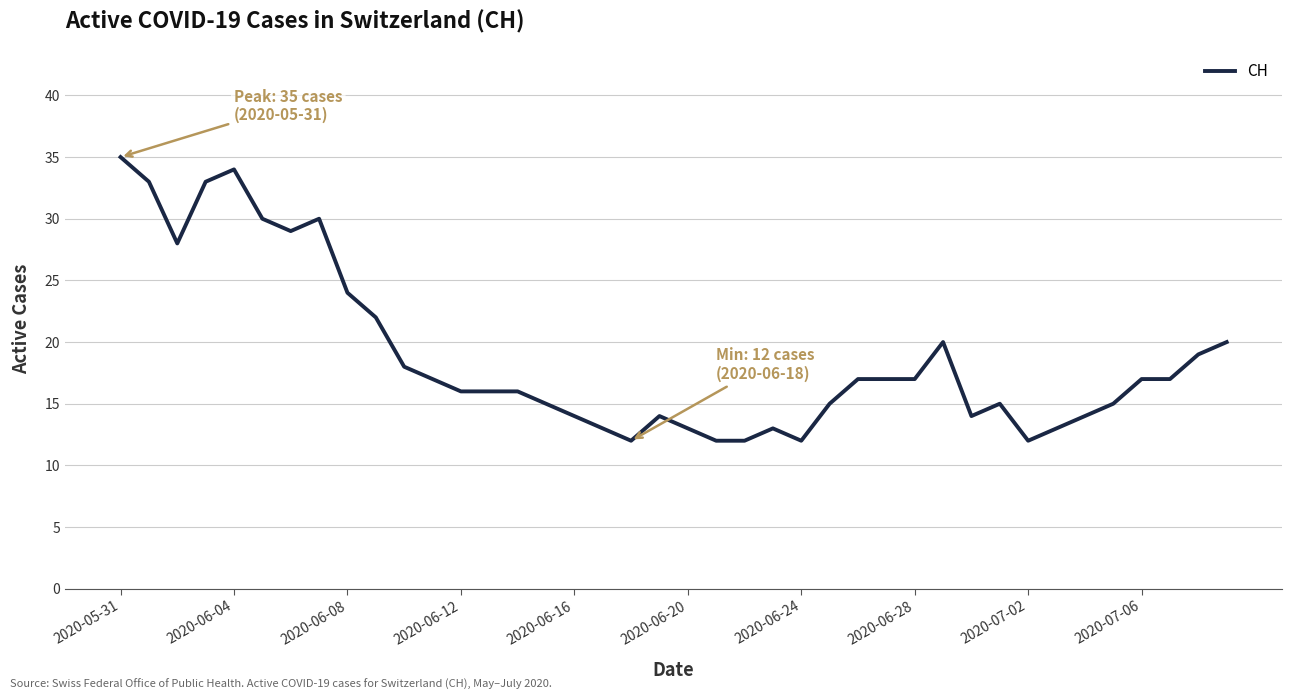

What is the difference between the maximum and minimum values?

23